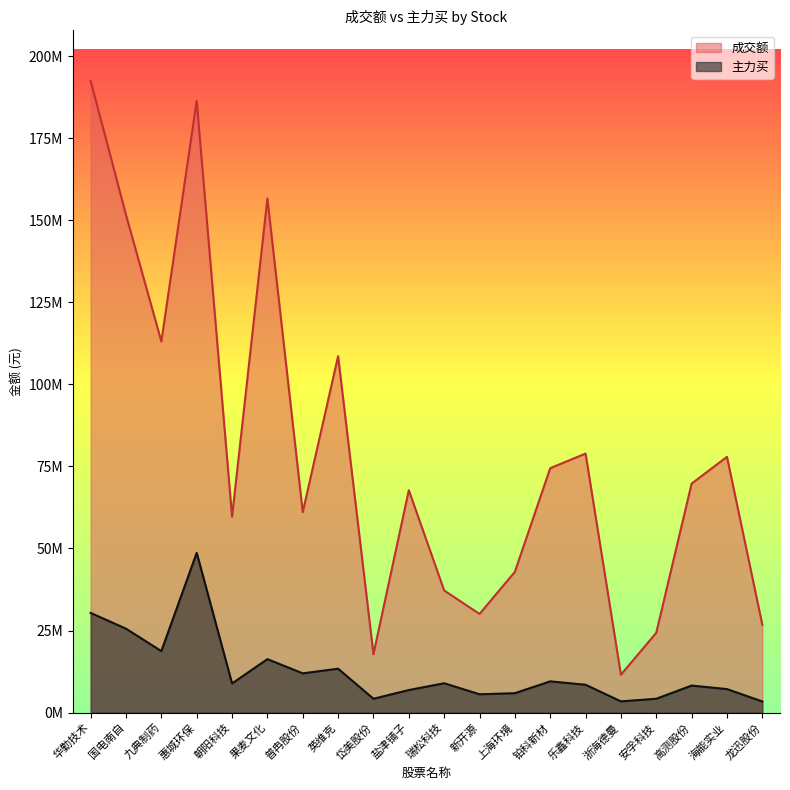

True or false: 成交额 and 主力买 intersect in this chart.

False